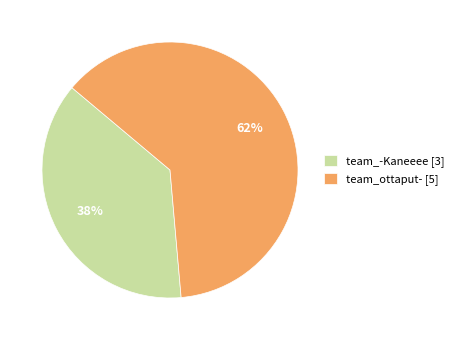

Is it true that team_ottaput- is 62% of the pie?

True